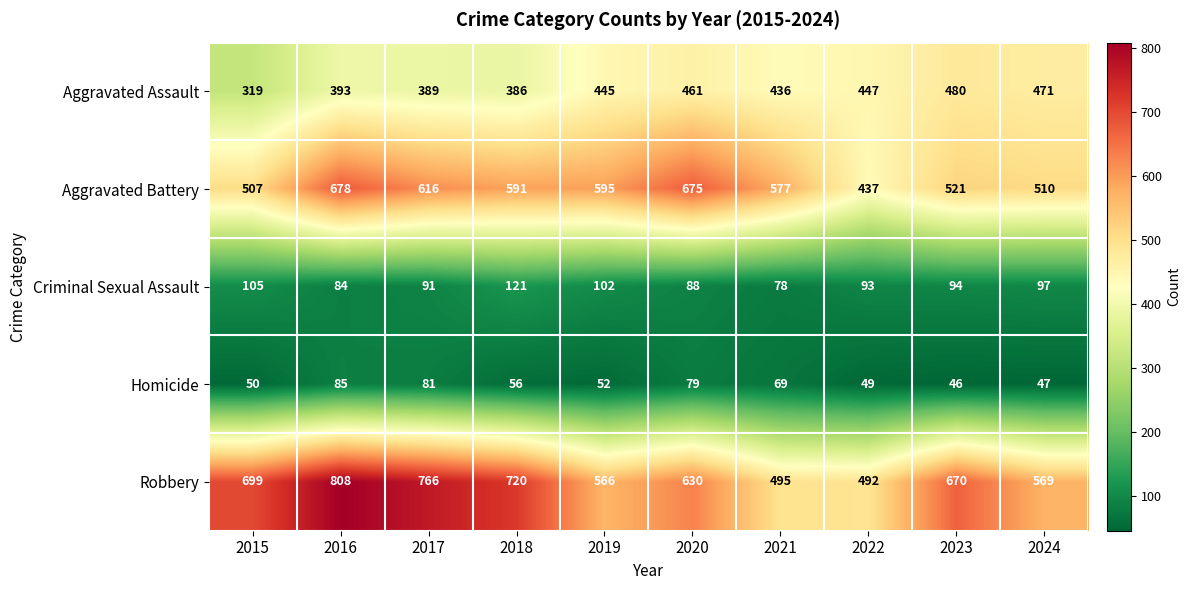

Which series has the widest spread of values?

Robbery